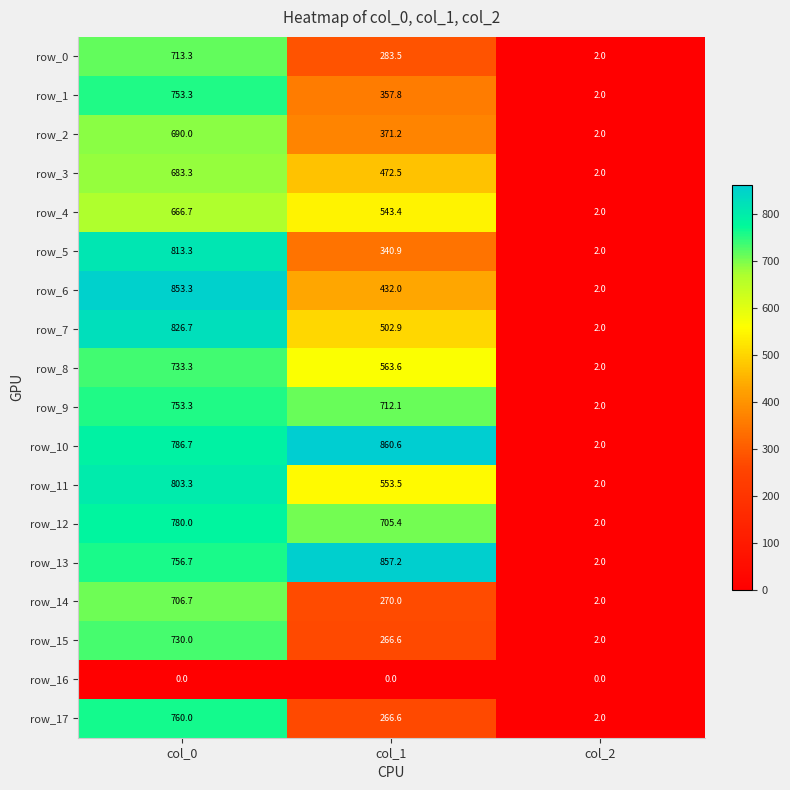

True or false: row_15 has a value of 1149.7 at col_0.

False